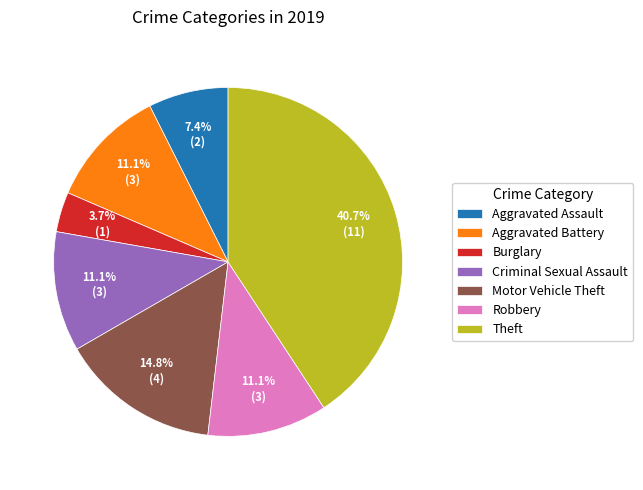

What is the largest slice in the pie chart?

Theft